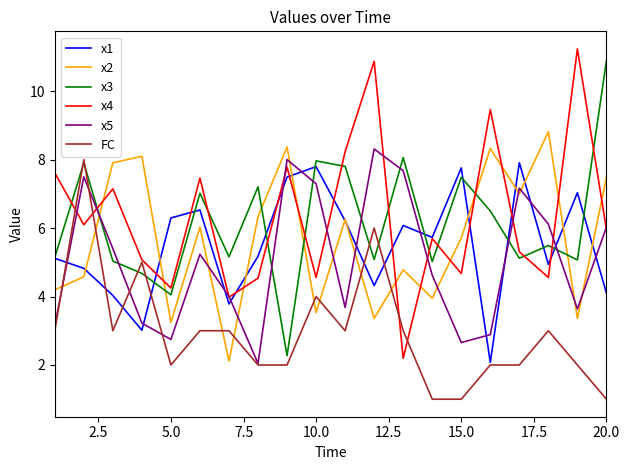

Which series has the largest range (max minus min)?

x4